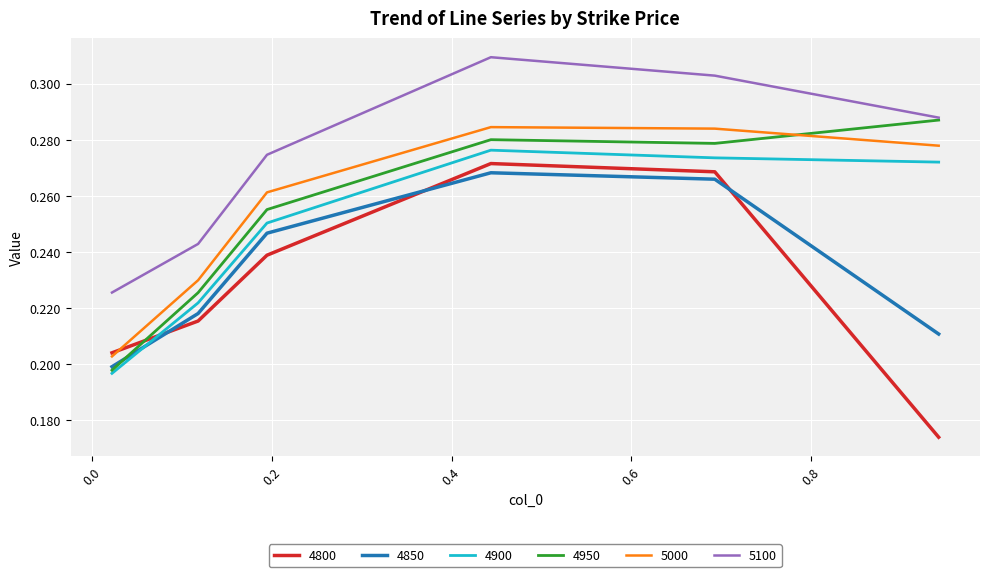

Which series has the largest total across all categories?

5100